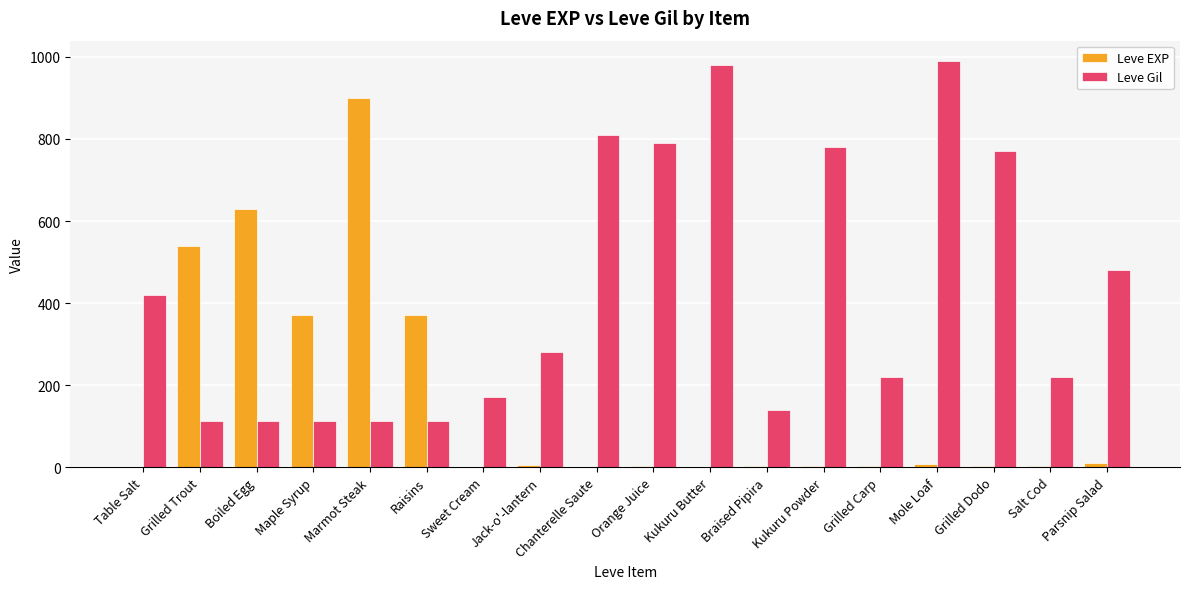

What is the spread (max minus min) of values at Kukuru Butter?

979